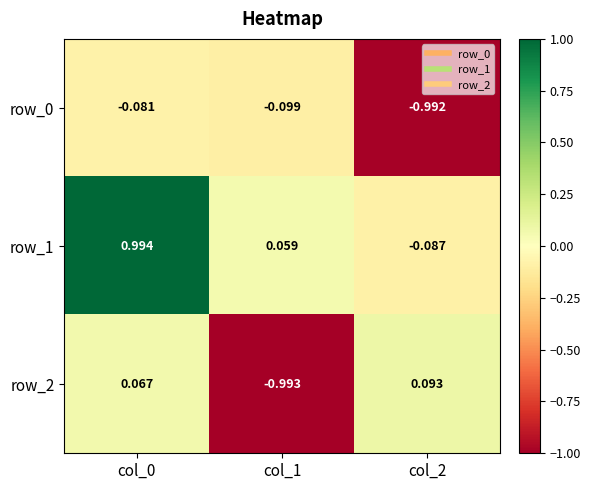

How many data points does each series have?

3